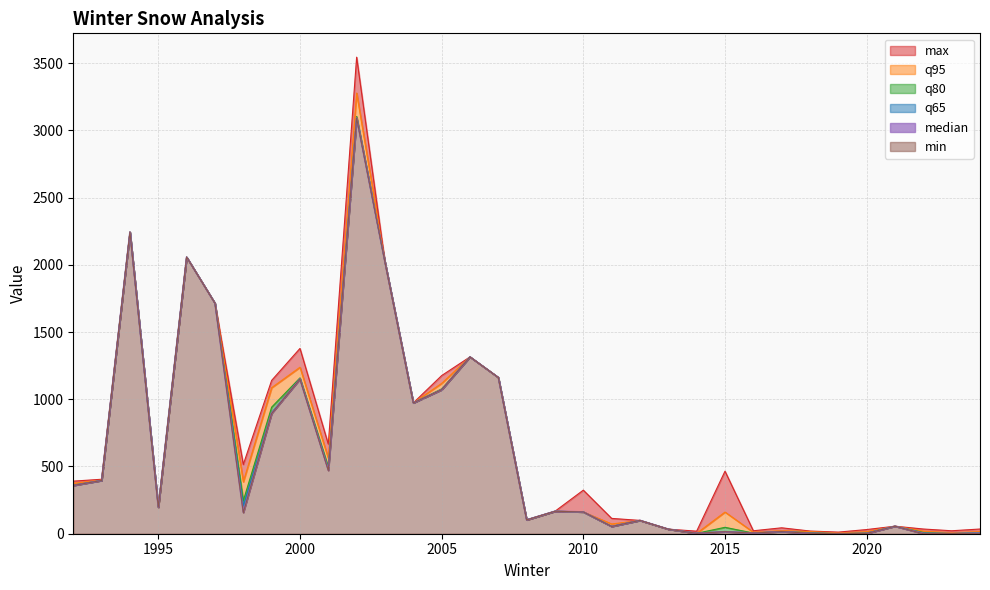

How many interior local valleys does the q65 series have?

10